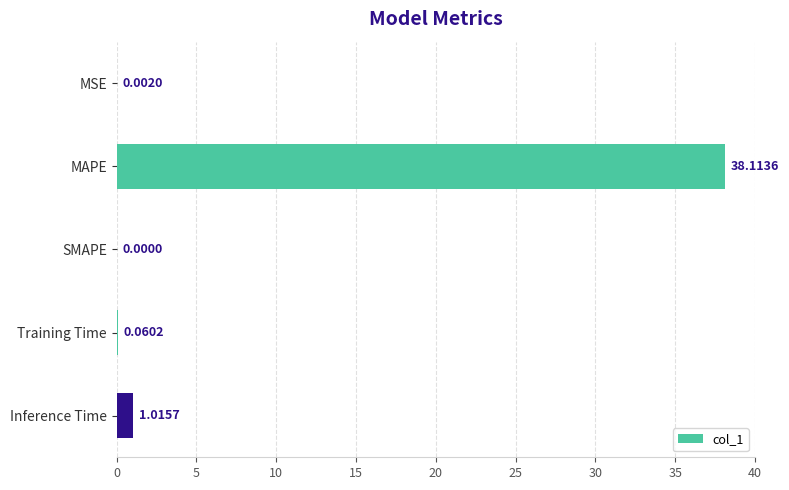

At which category does the chart reach its peak across all series?

MAPE